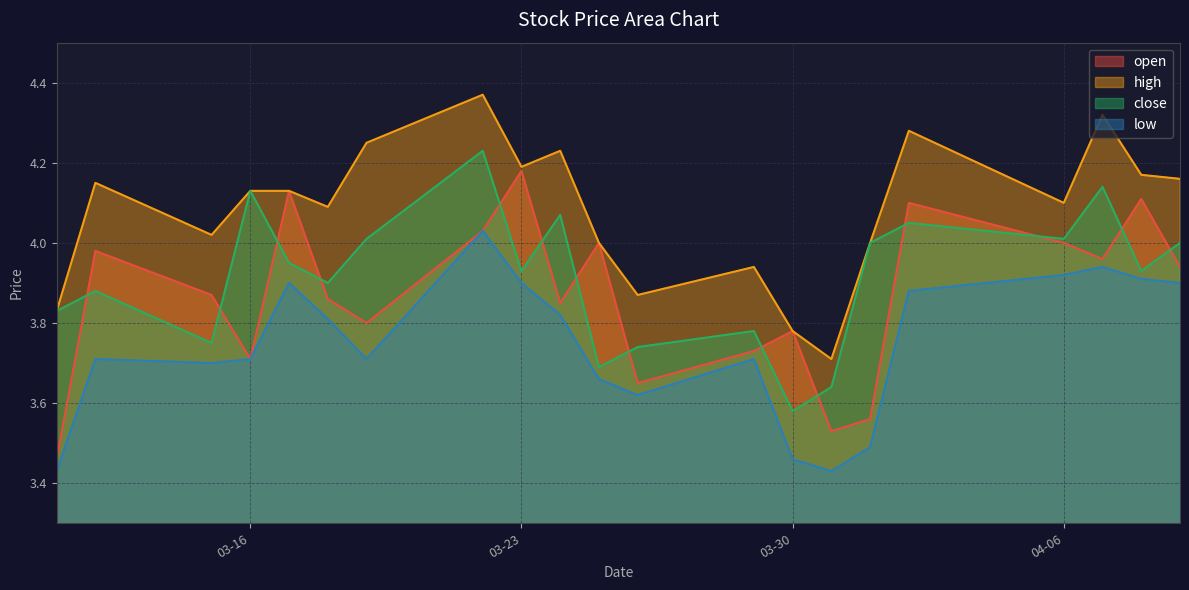

Which series has the largest range (max minus min)?

open